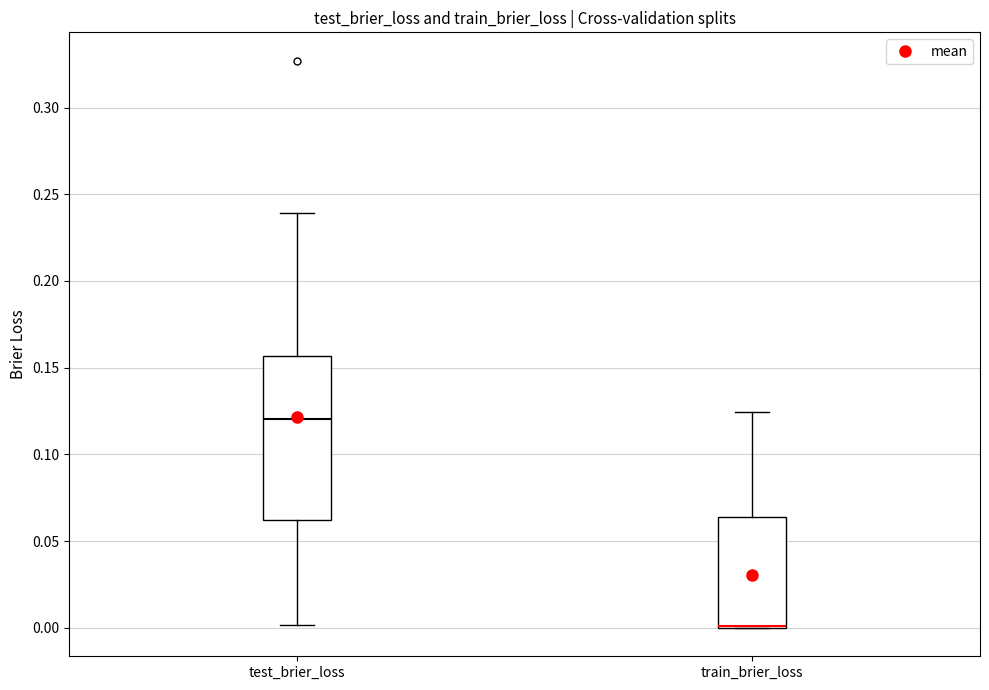

Where does the upper whisker of the box for train_brier_loss end on the y-axis? The values are not printed on the chart, so give them approximately, as read against the axis.

0.125